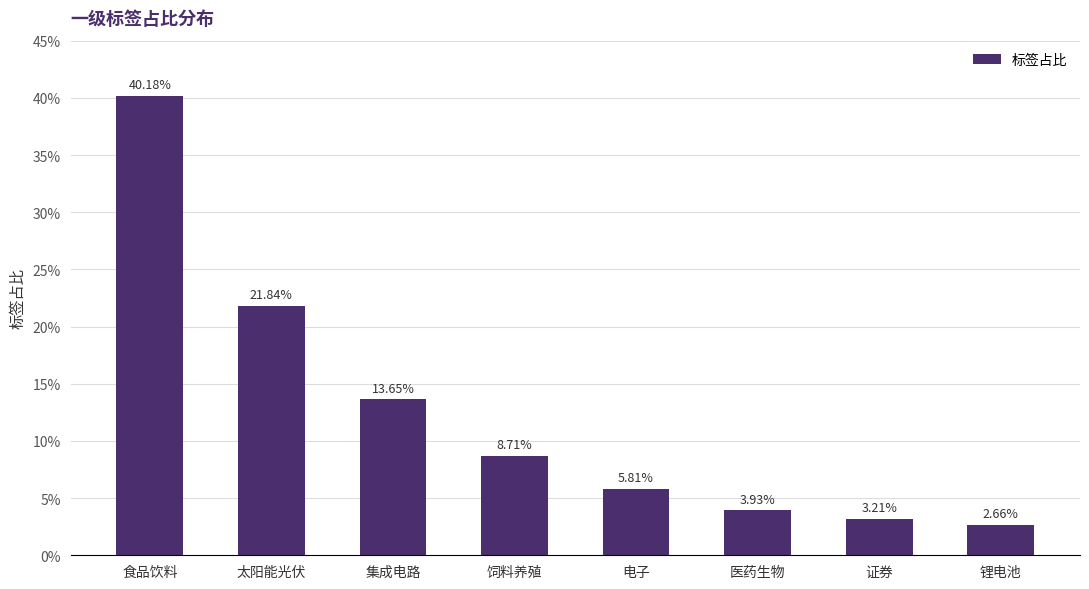

What is the difference between the values at 电子 and 证券?

2.6